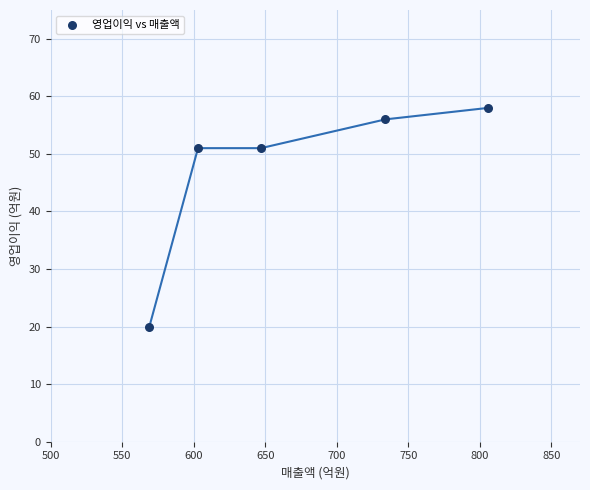

What is the range of X values (max minus min)?

237